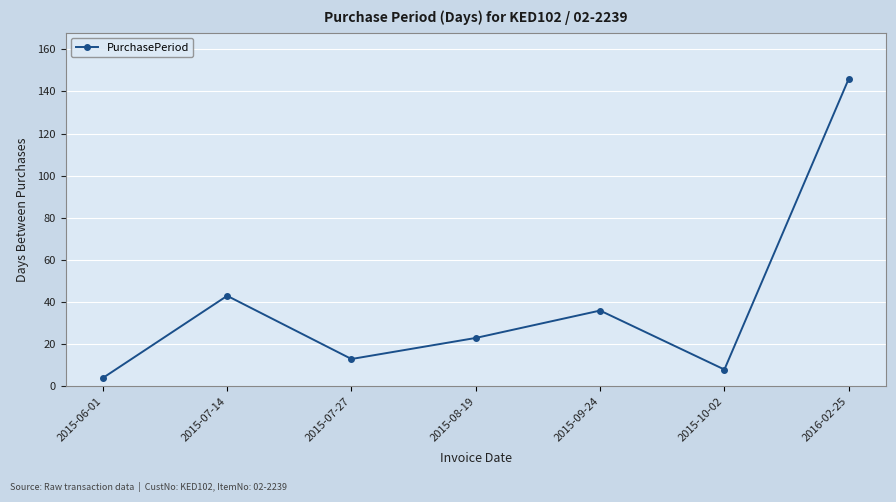

What is the change in value from 2015-07-14 to 2015-07-27?

-30